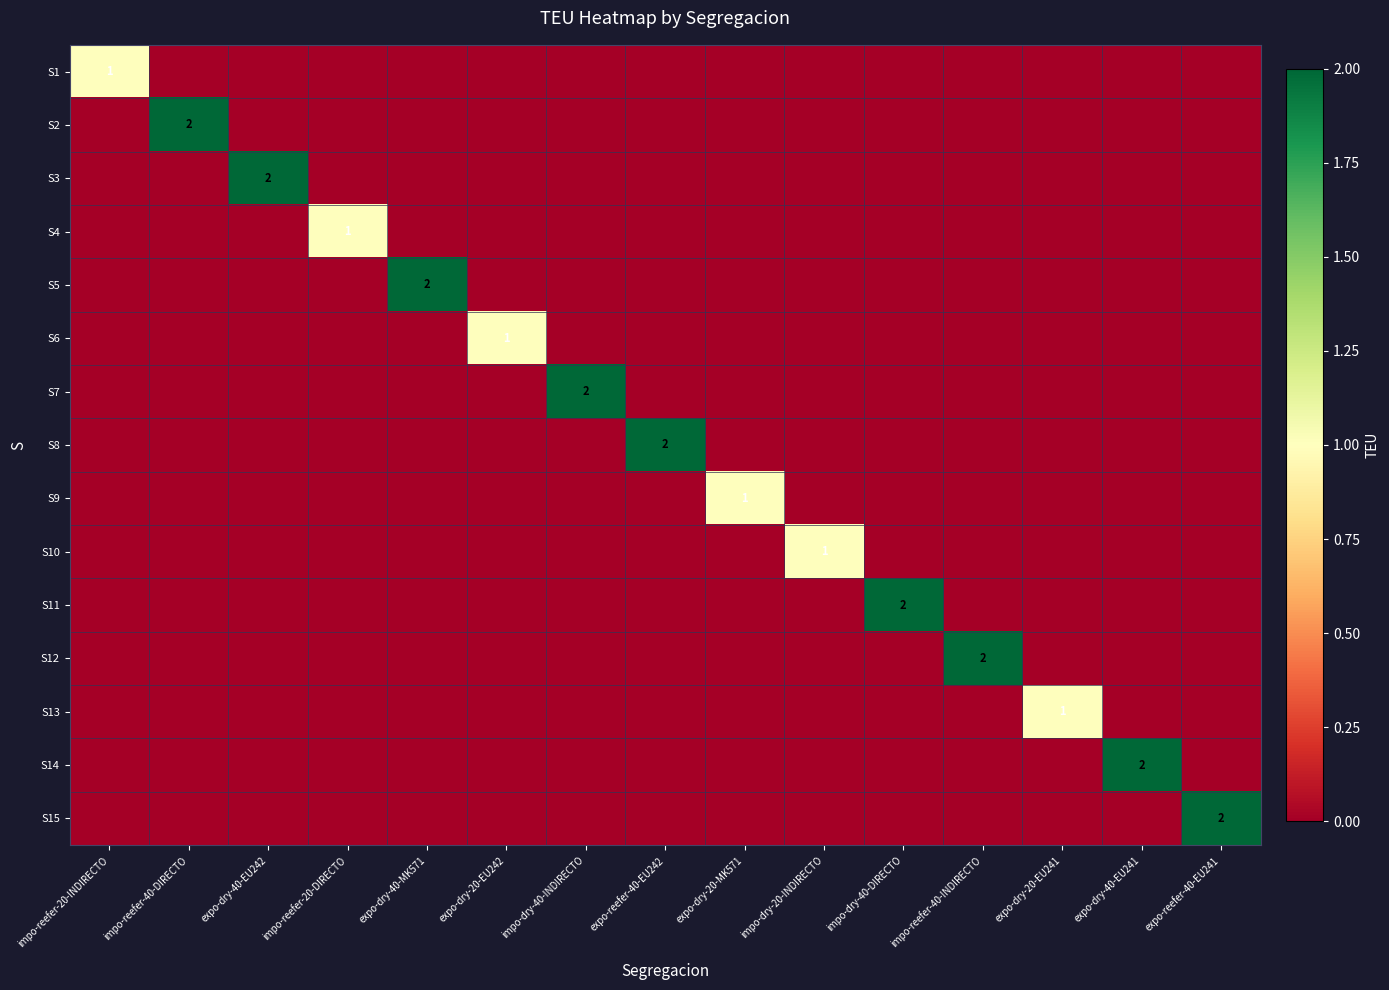

Rank the series at impo-reefer-40-INDIRECTO from highest to lowest value.

S12, S1, S2, S3, S4, S5, S6, S7, S8, S9, S10, S11, S13, S14, S15